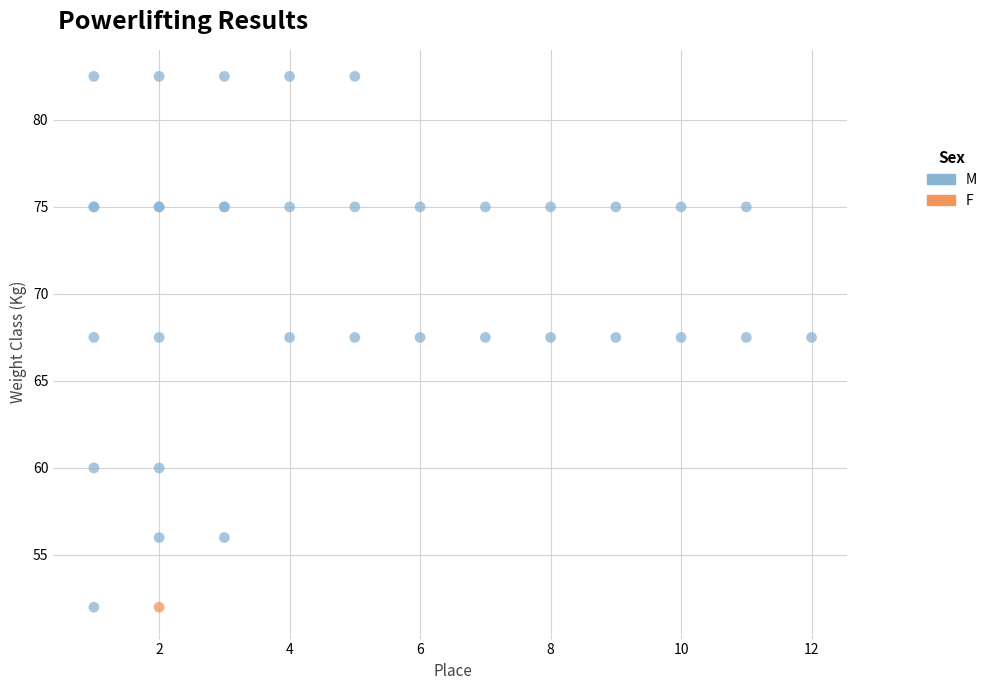

What are all the series names shown in the legend?

M, F